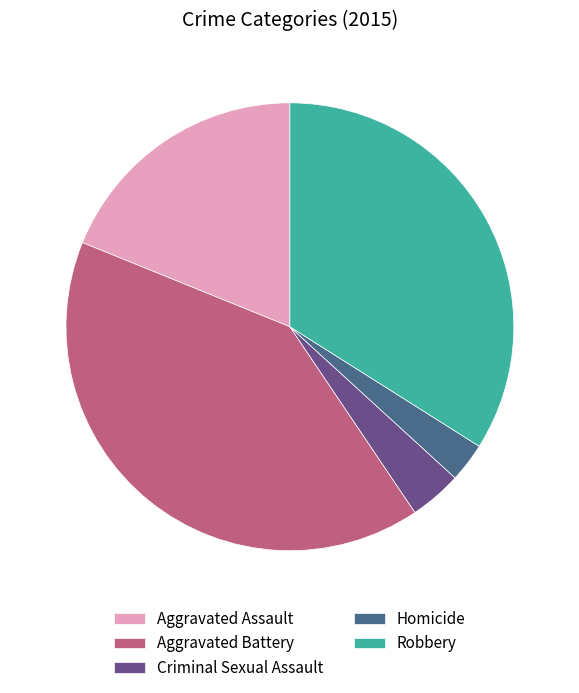

Which slice is the largest?

Aggravated Battery